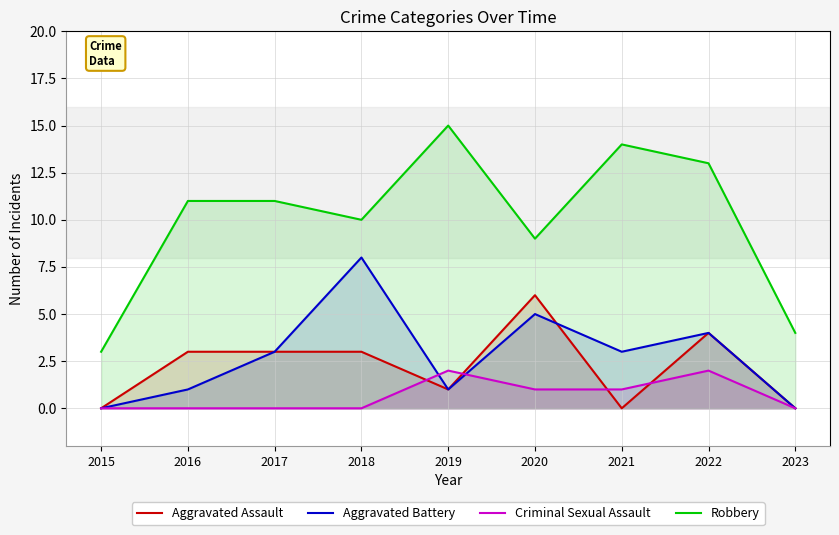

True or false: Aggravated Assault has more than 0 interior local peaks.

True